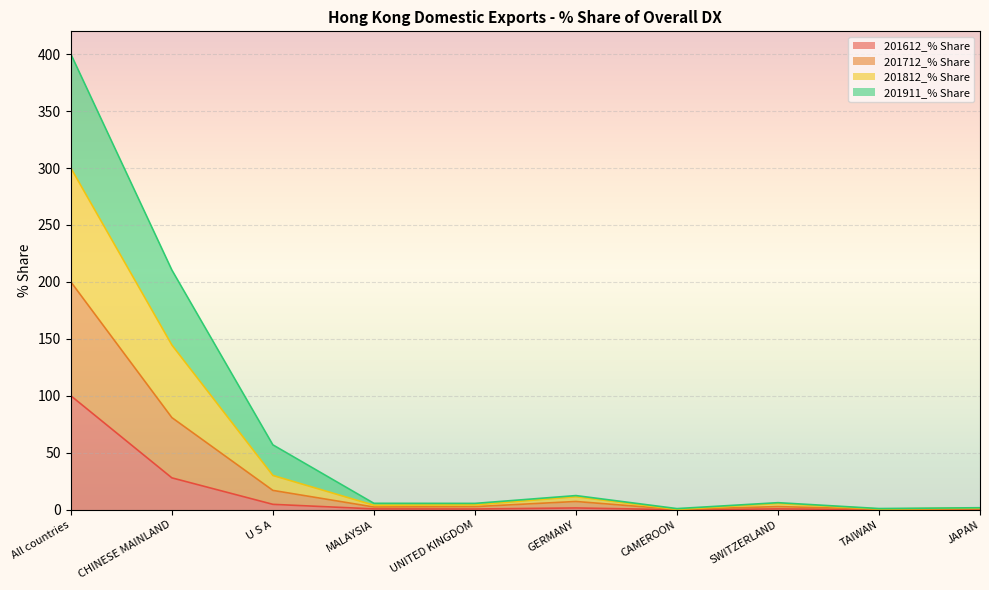

At which category is the sum across all series the highest?

All countries